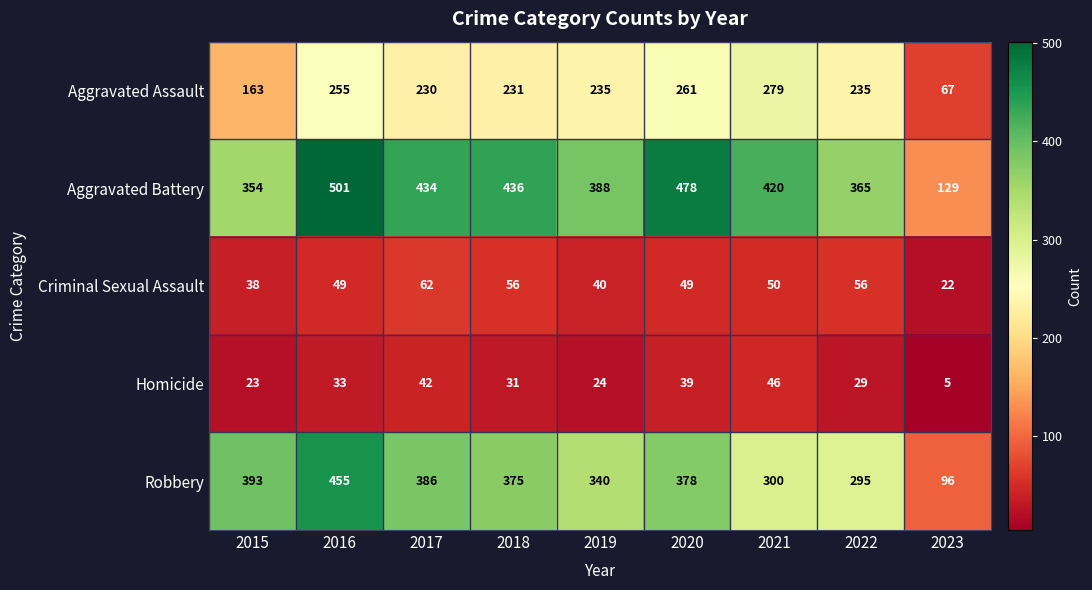

At how many categories does at least one series exceed 489?

1